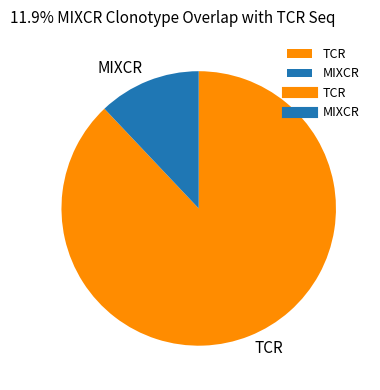

What is the largest slice in the pie chart?

TCR